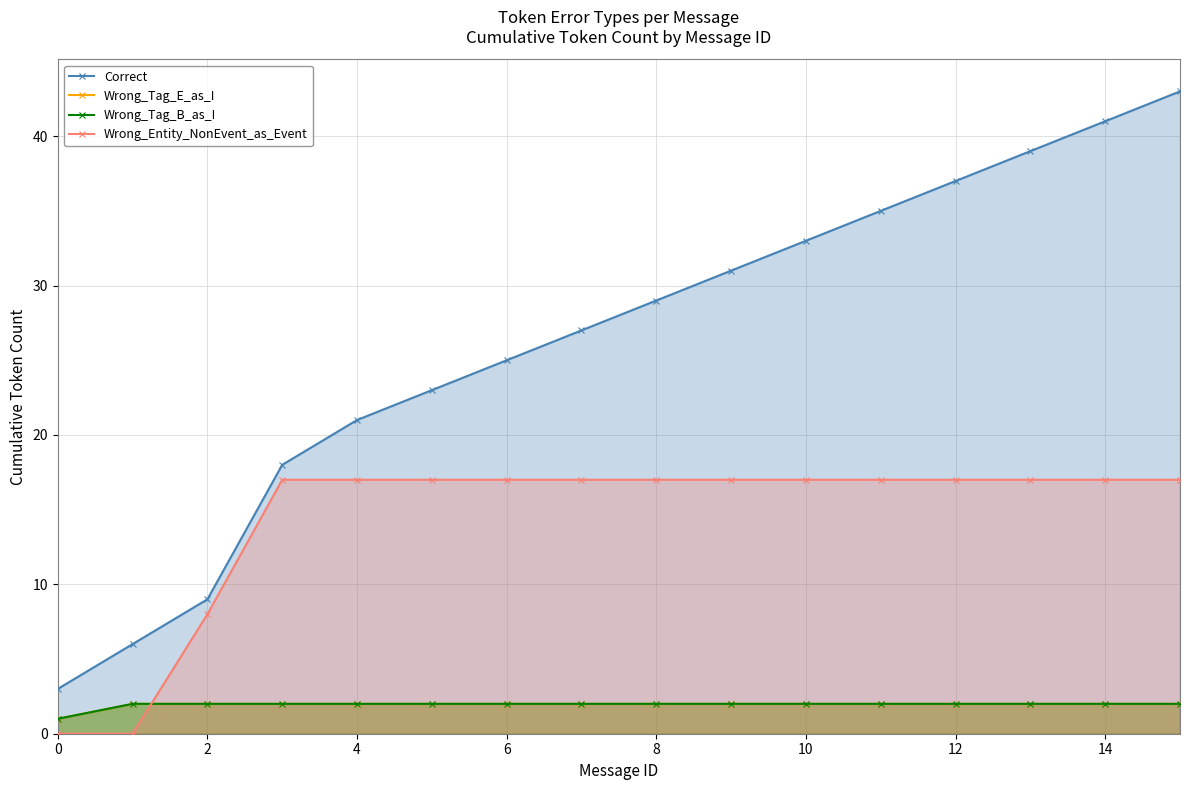

Does the chart have visible grid lines?

Yes